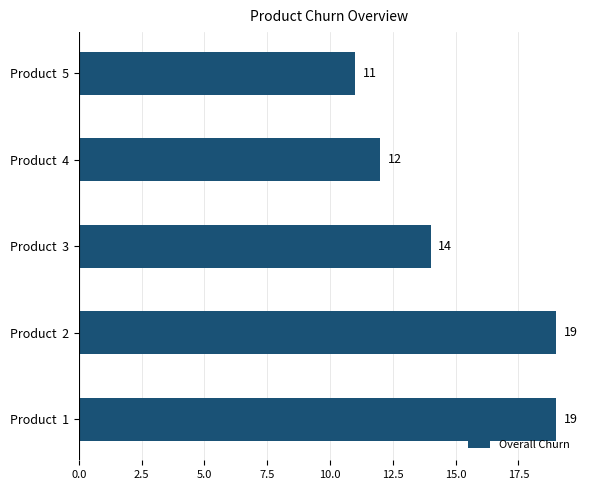

What is the smallest value displayed?

11